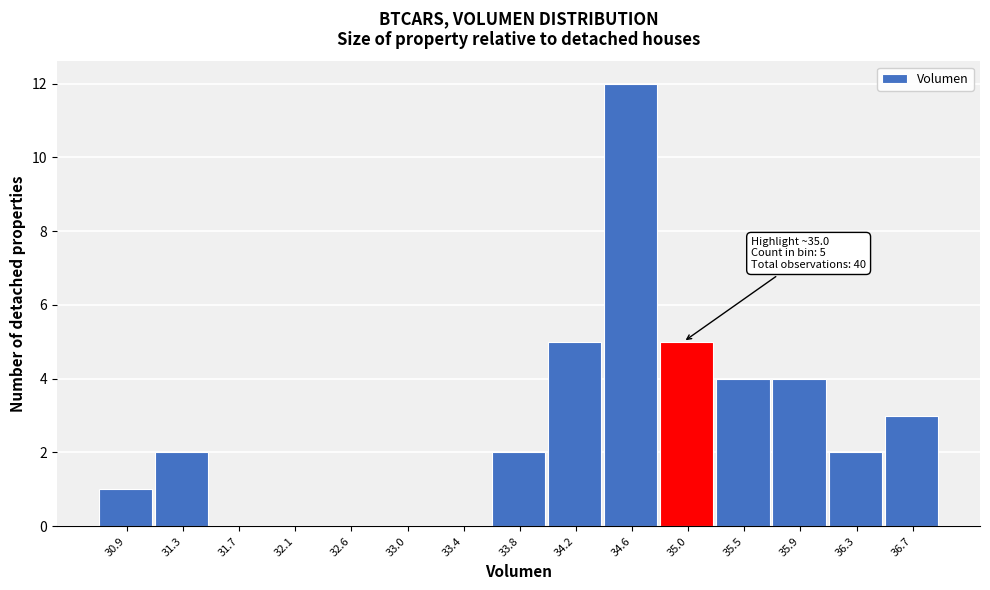

Which range on the x-axis has the tallest bar?

34.40 to 34.85